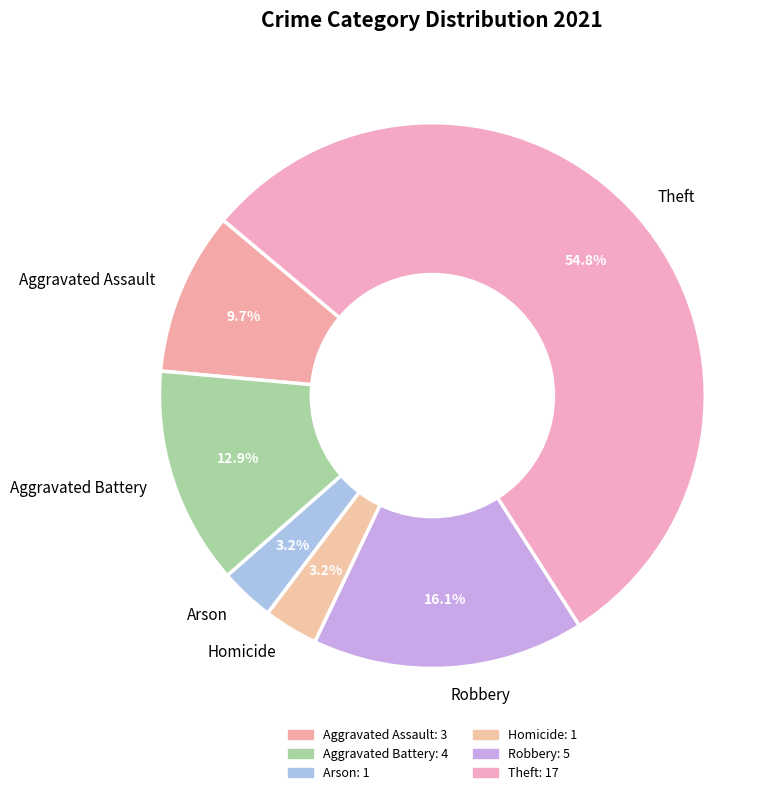

What is the largest slice in the pie chart?

Theft